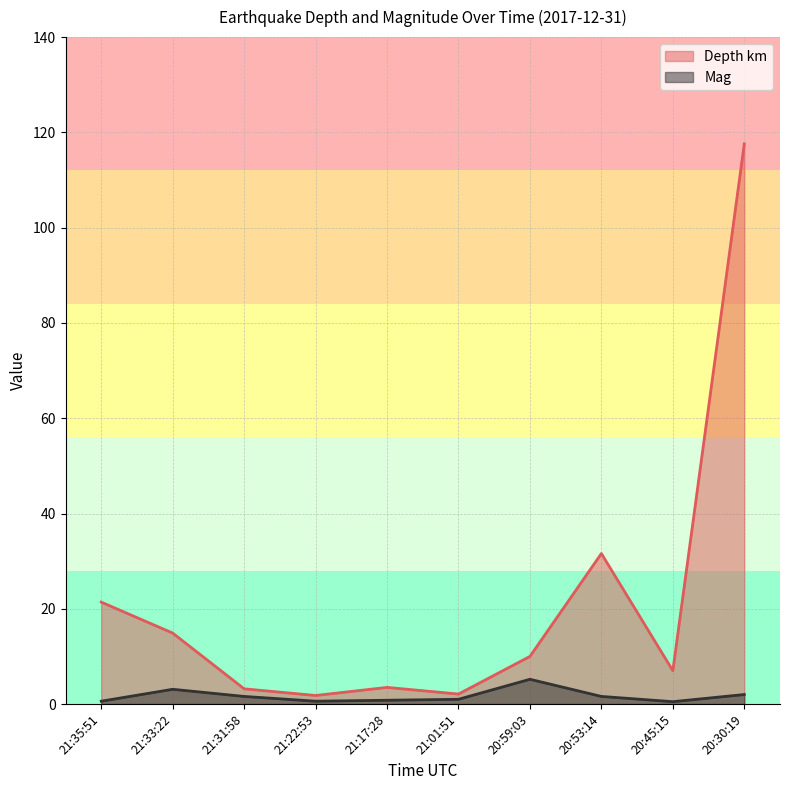

What is the average value of the Depth km series?

21.3